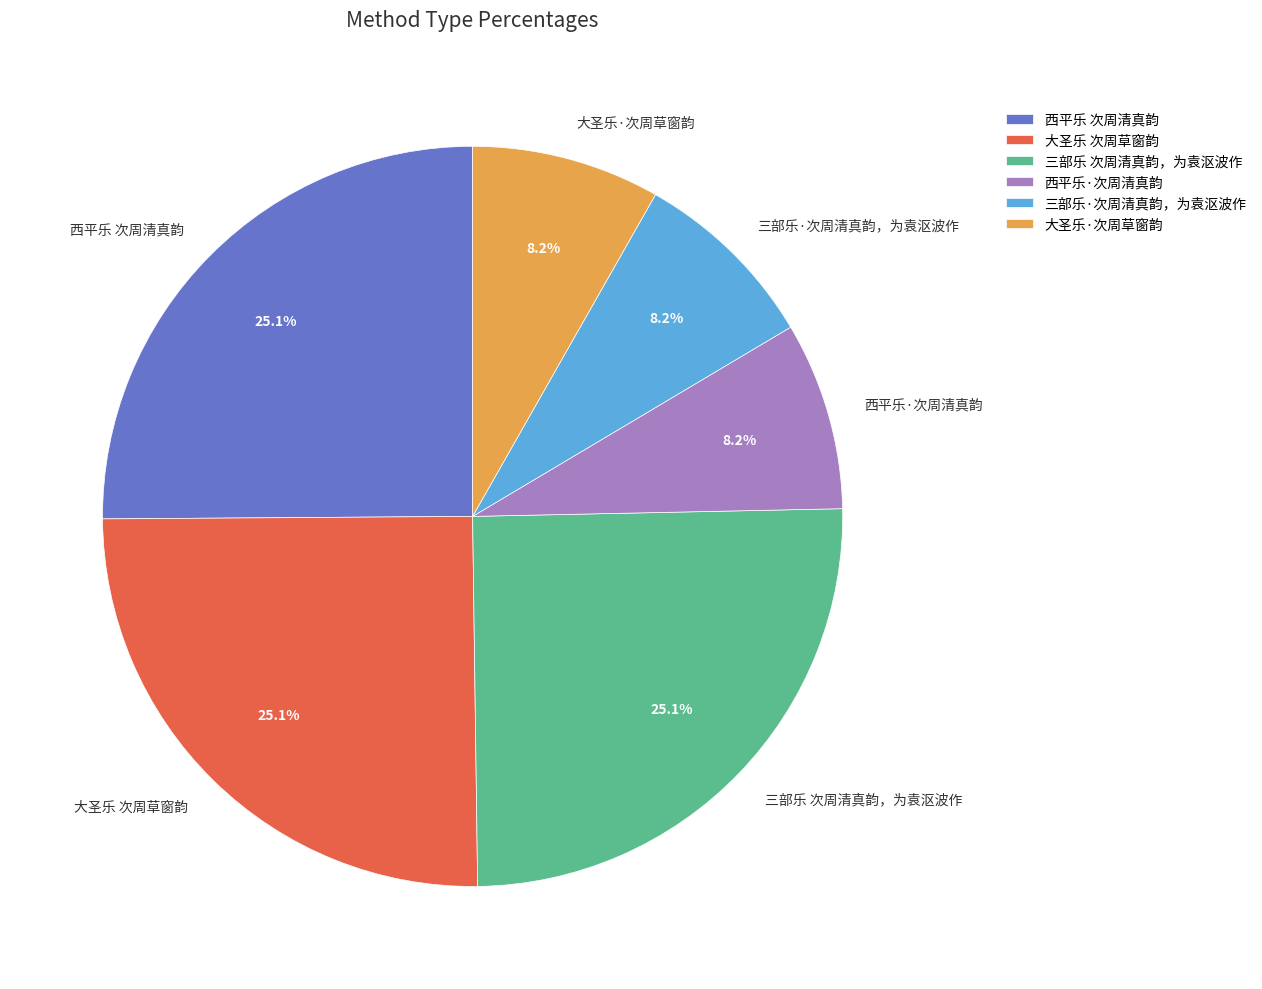

What percentage is the 西平乐·次周清真韵 slice, to the nearest percent?

8%